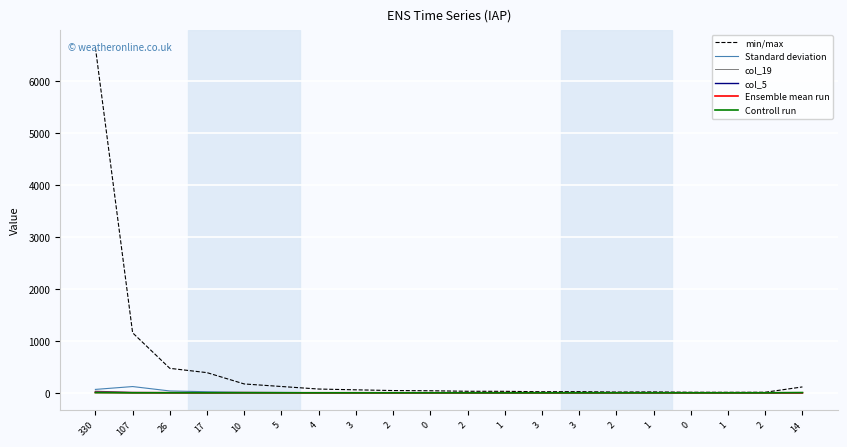

True or false: Ensemble mean run has more than 2 points higher than both neighbors.

False